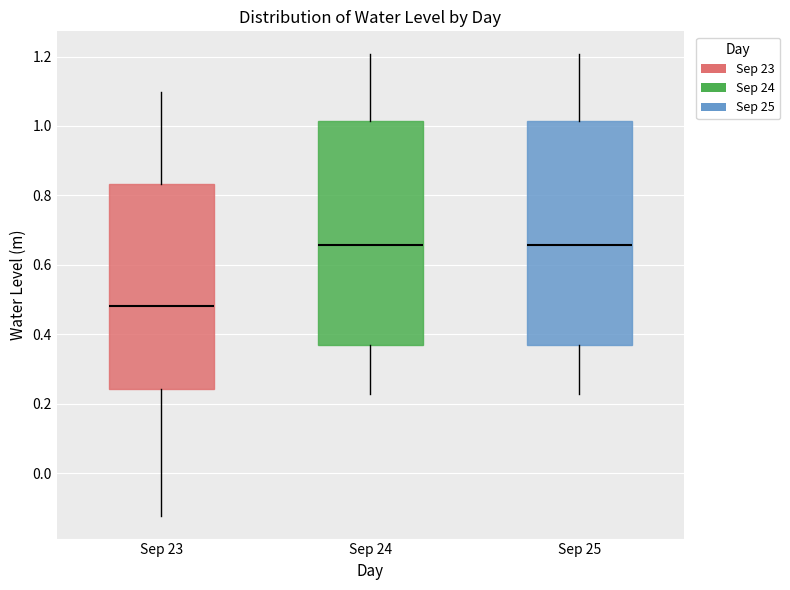

Reading left to right, read every box against the y-axis: the position of its median line, the range the box covers, and the ends of its whiskers. The values are not printed on the chart, so give them approximately, as read against the axis.

Sep 23: median 0.48, box 0.24 to 0.84, whiskers -0.12 to 1.10
Sep 24: median 0.66, box 0.36 to 1.02, whiskers 0.22 to 1.20
Sep 25: median 0.66, box 0.36 to 1.02, whiskers 0.22 to 1.20